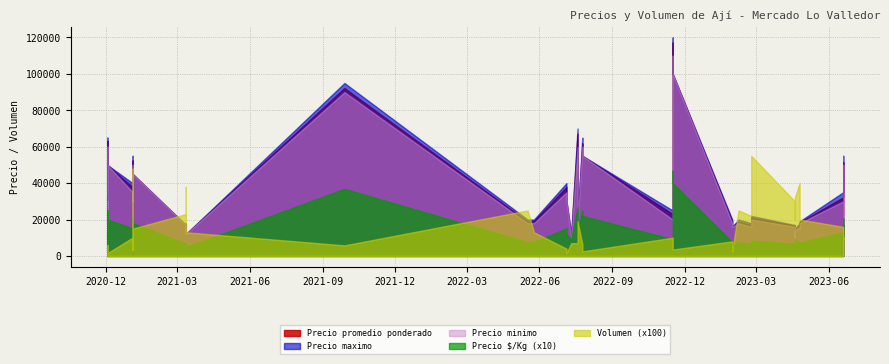

What are all the series names shown in the legend?

Precio promedio ponderado, Precio maximo, Precio minimo, Precio $/Kg, Volumen